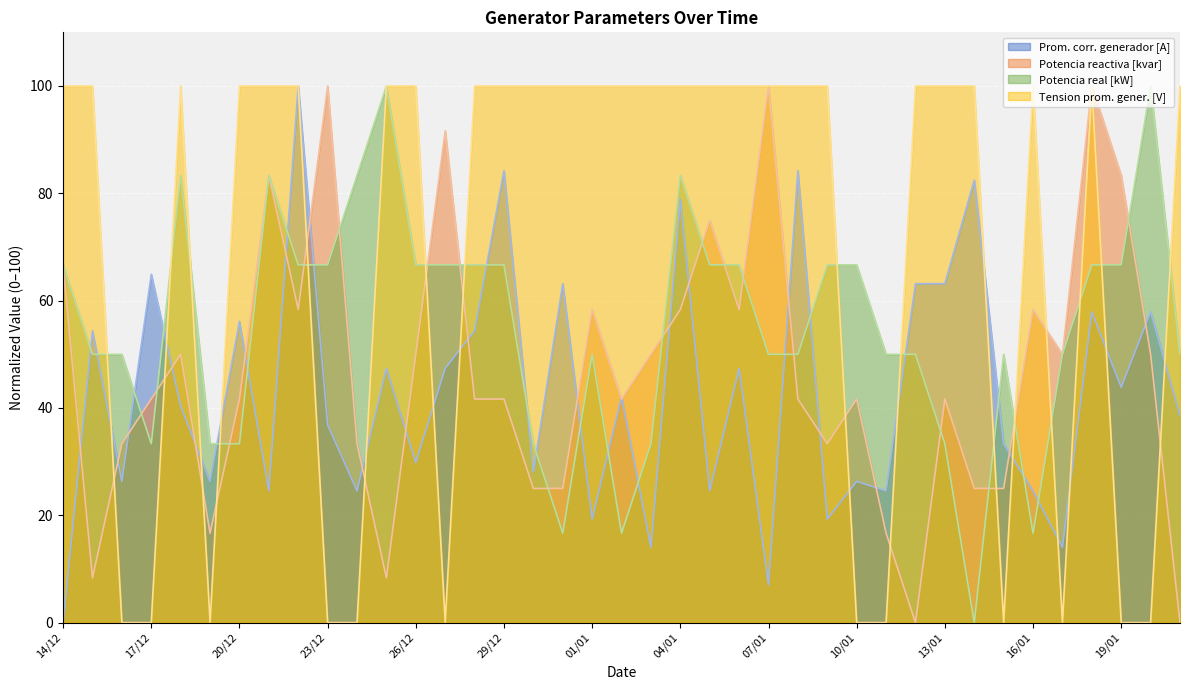

What is the label of the 12th point from the left?

25/12